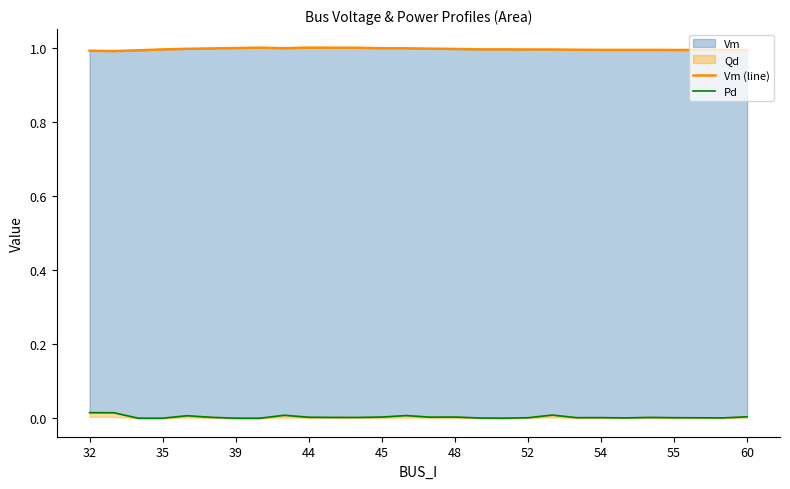

True or false: Pd and Vm (line) cross at least once.

False